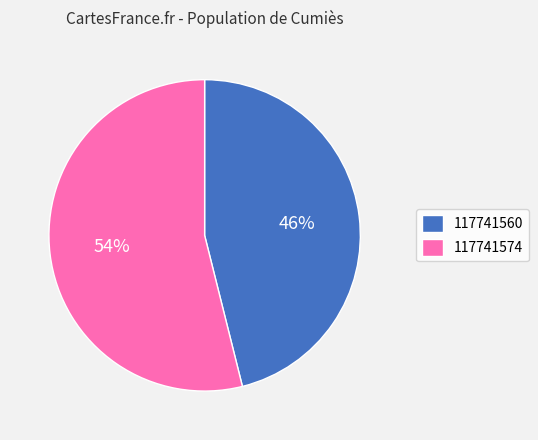

Count the number of slices in the pie.

2